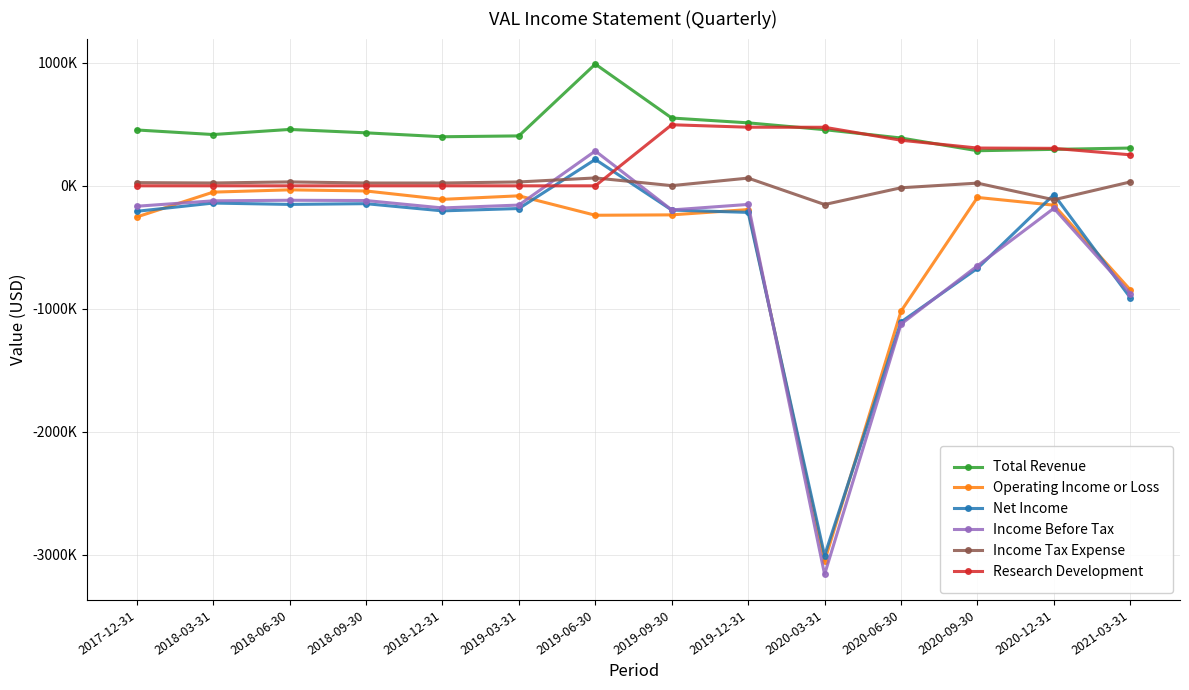

Reading left to right, transcribe all the data shown in this chart.

Total Revenue: 454200	417000	458500	430900	399000	405900	989800	551300	512100	456600	388800	285300	296500	307100
Operating Income or Loss: -253400	-51300	-32600	-41900	-110100	-81300	-239300	-236200	-193100	-3051800	-1019200	-94400	-157300	-846100
Net Income: -207200	-140200	-151100	-145200	-203700	-184600	214500	-197100	-216000	-3006300	-1107400	-670900	-70900	-910000
Income Before Tax: -166100	-122000	-117400	-119600	-179900	-156500	283400	-196000	-151200	-3159700	-1124600	-650100	-182600	-875900
Income Tax Expense: 25900	23000	31800	22900	22800	31500	64100	1500	62800	-152000	-15800	21900	-113500	31700
Research Development: 0	0	0	0	0	0	0	496500	476600	476000	370700	307200	304700	252200